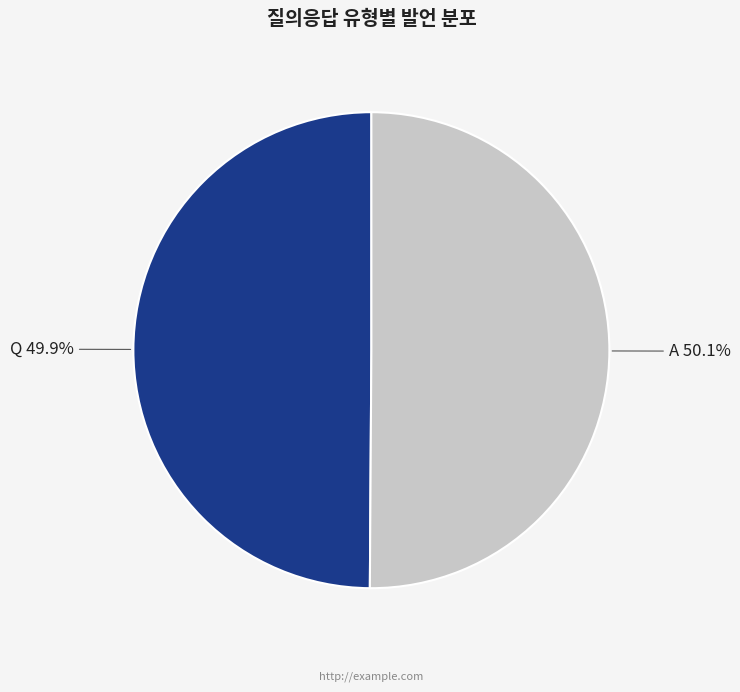

To the nearest percent, what is the average slice percentage?

50%